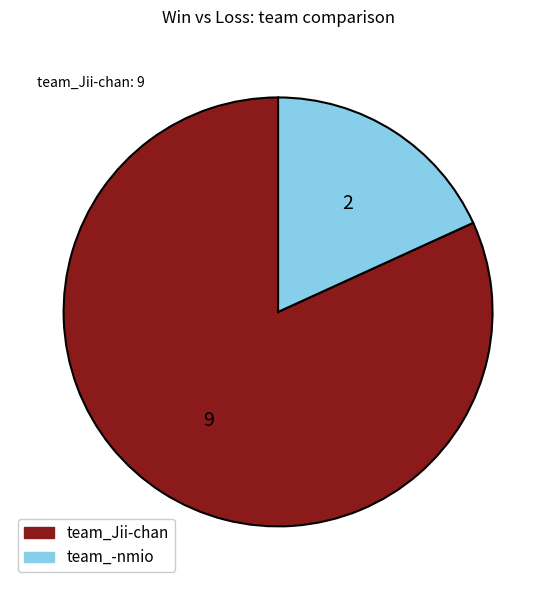

Does team_Jii-chan account for over 50% of the chart?

Yes